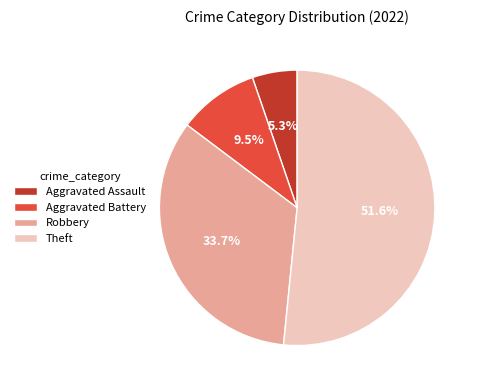

Approximately how many times larger is the value at Aggravated Assault compared to Aggravated Battery?

0.6